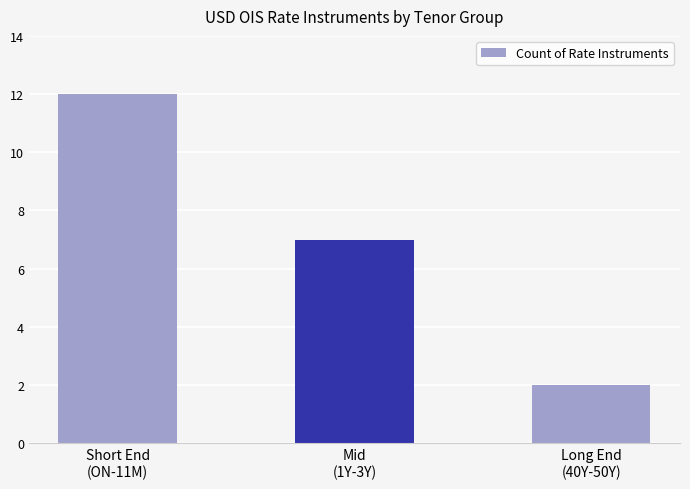

Are the bars horizontal?

No